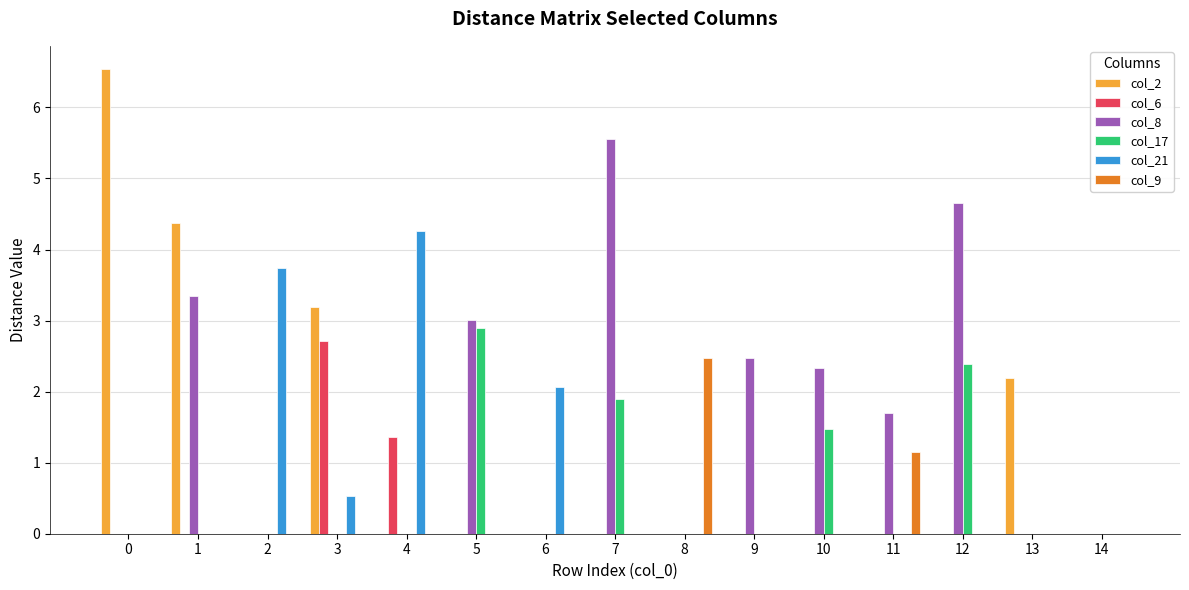

True or false: col_8 has a value of 2.5 at 4.

False